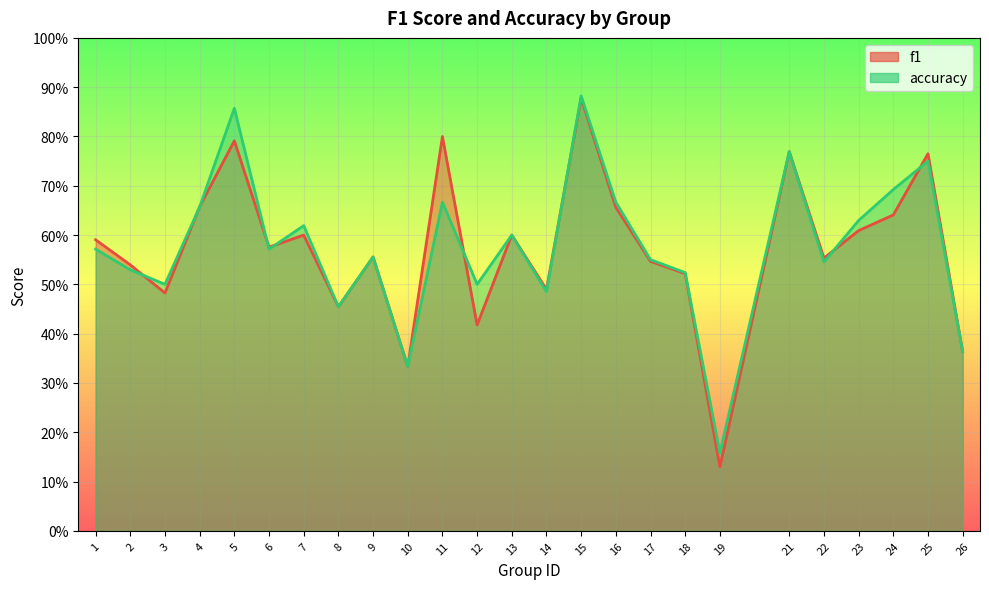

Which label corresponds to the largest value in the chart?

15